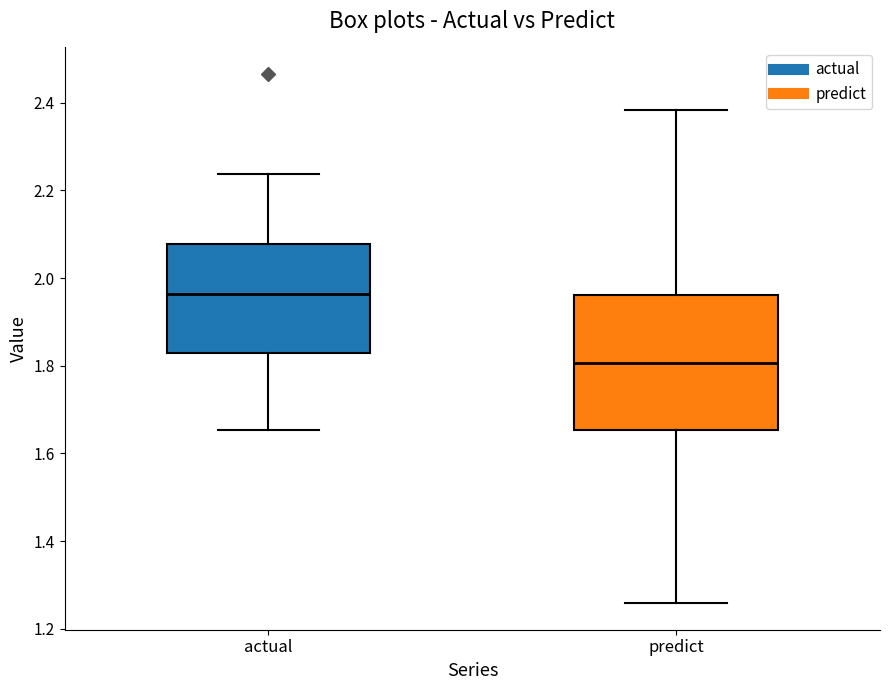

Reading left to right, transcribe this box plot: for each box, give where its median line is, the range the box spans, and where its two whiskers end, as read against the y-axis. The values are not printed on the chart, so give them approximately, as read against the axis.

actual: median 1.96, box 1.84 to 2.08, whiskers 1.66 to 2.24
predict: median 1.80, box 1.66 to 1.96, whiskers 1.26 to 2.38